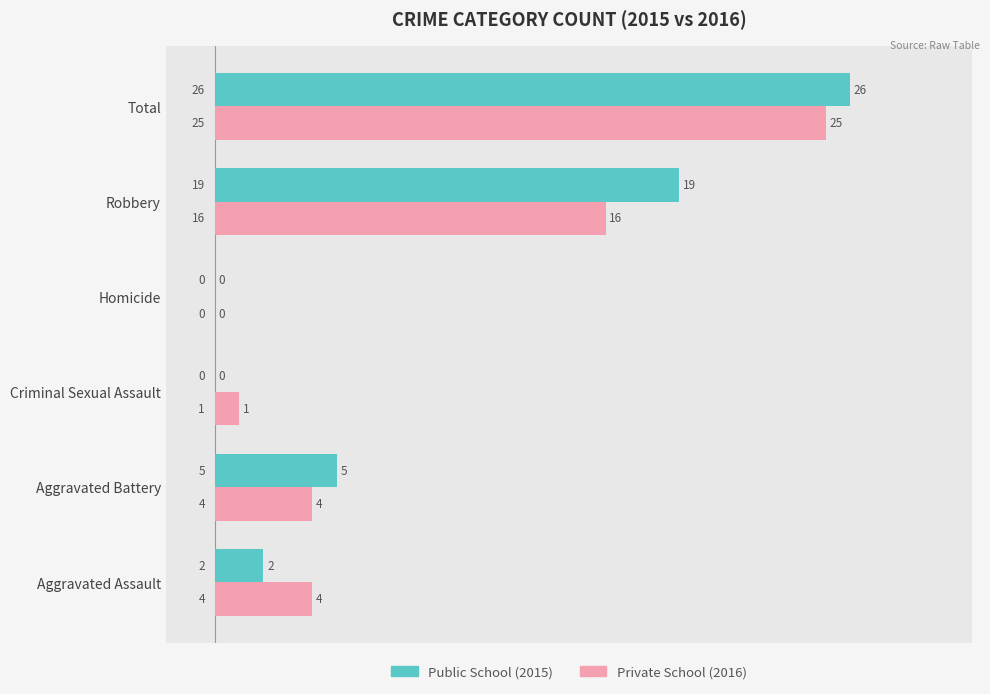

At which category does the chart reach its peak across all series?

Total